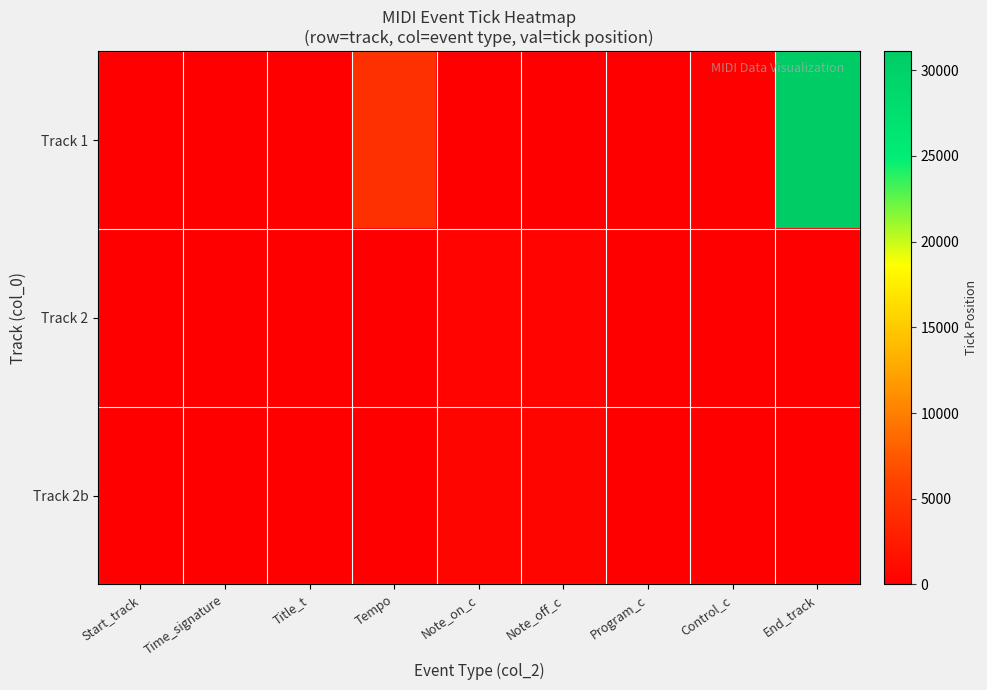

Rank the series at Control_c from highest to lowest value.

Track 1, Track 2, Track 2b